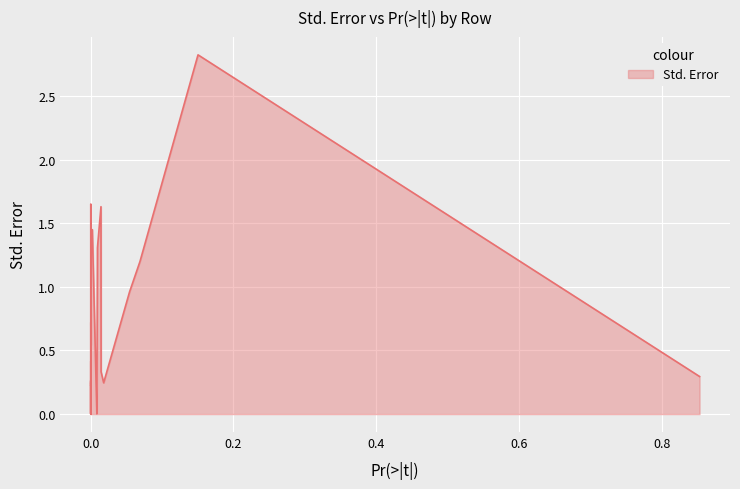

What is the difference between the maximum and minimum values?

2.8